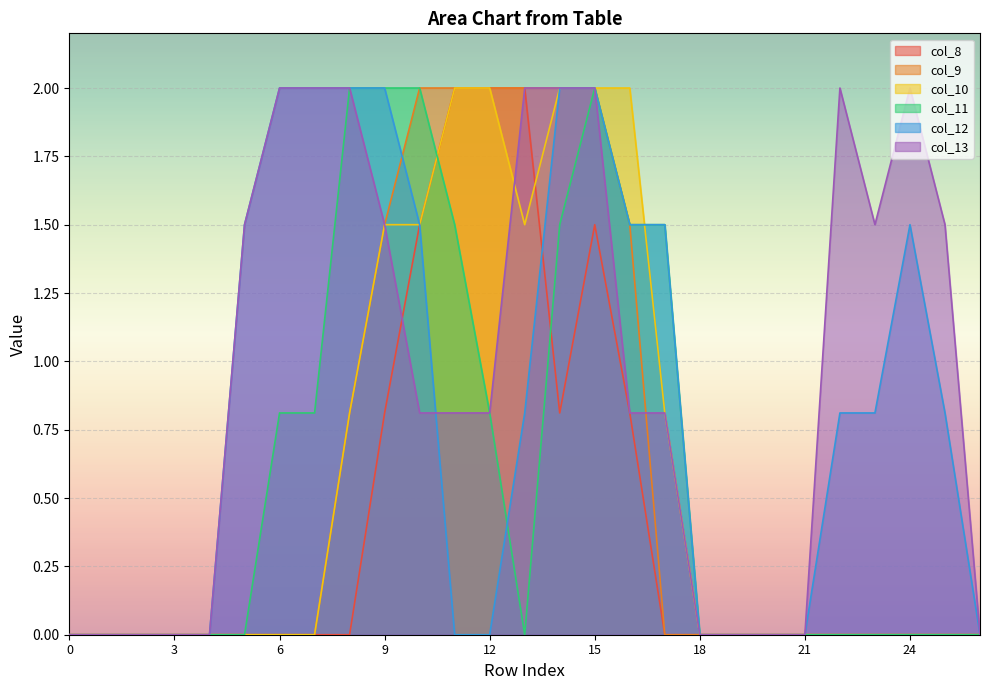

Is it true that col_11 equals 0.0 at 18?

True